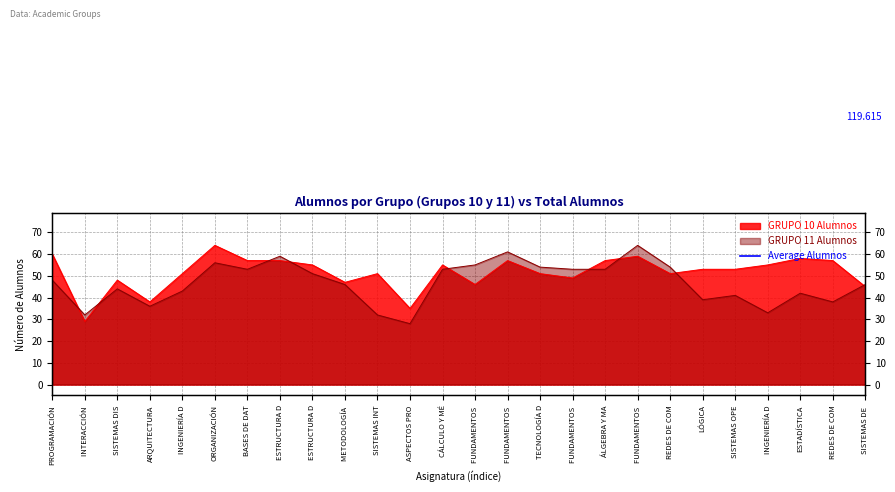

Where does the GRUPO 10 Alumnos series first go above 53?

PROGRAMACIÓN